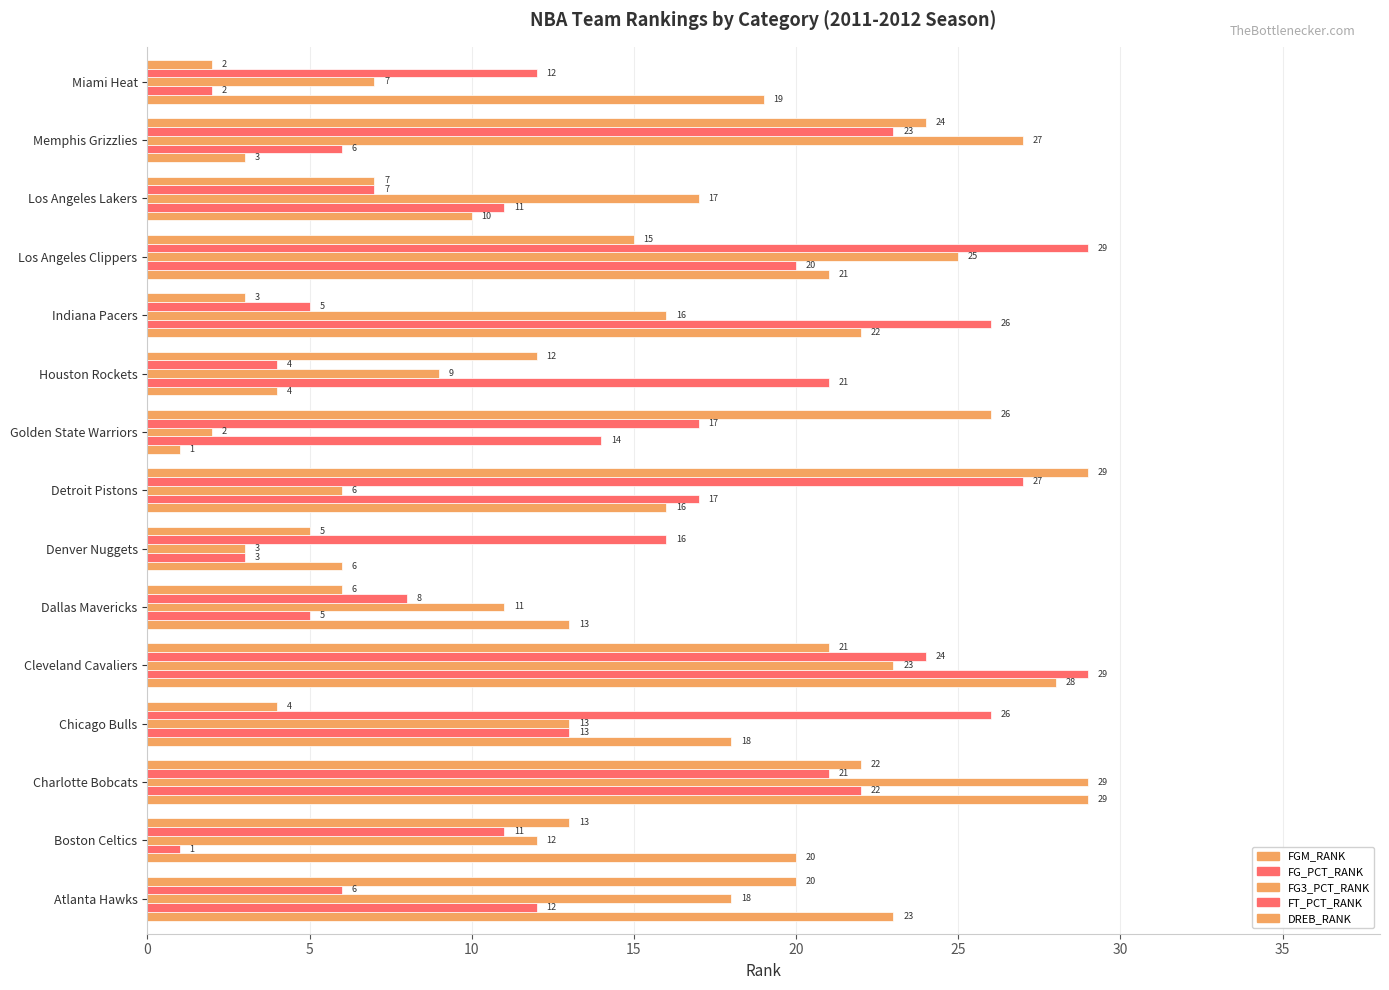

Count the number of categories in the chart.

15